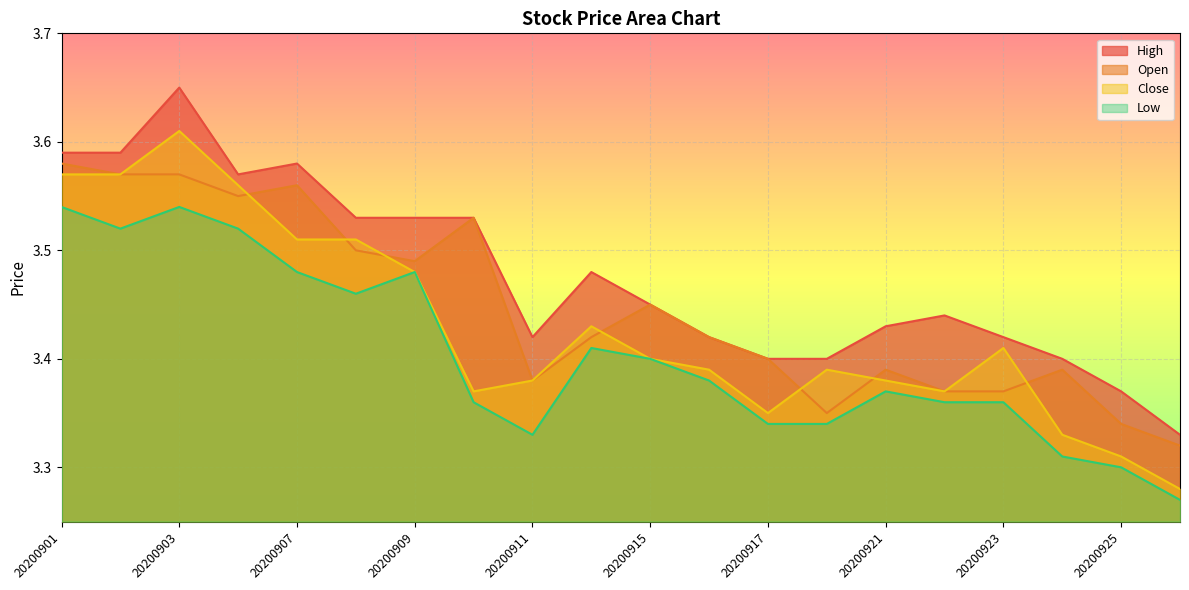

What is the average value of the Low series?

3.4